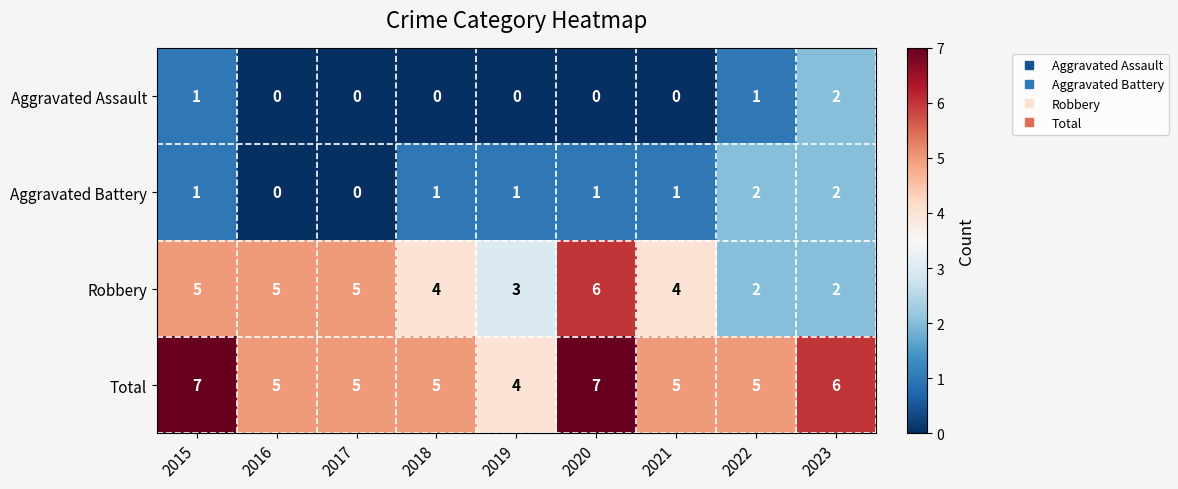

Which series has the largest total across all categories?

Total